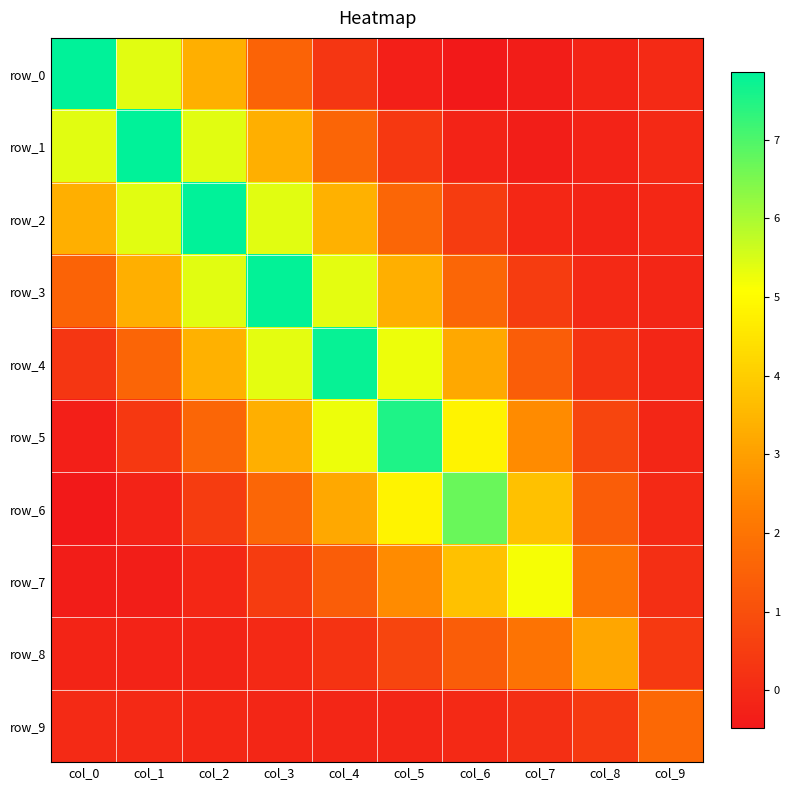

How many data points in row_1 are less than 1?

5